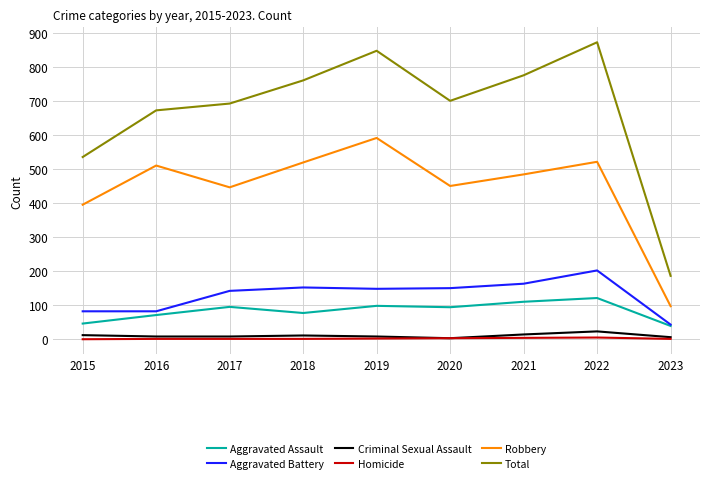

What are all the series names shown in the legend?

Aggravated Assault, Aggravated Battery, Criminal Sexual Assault, Homicide, Robbery, Total